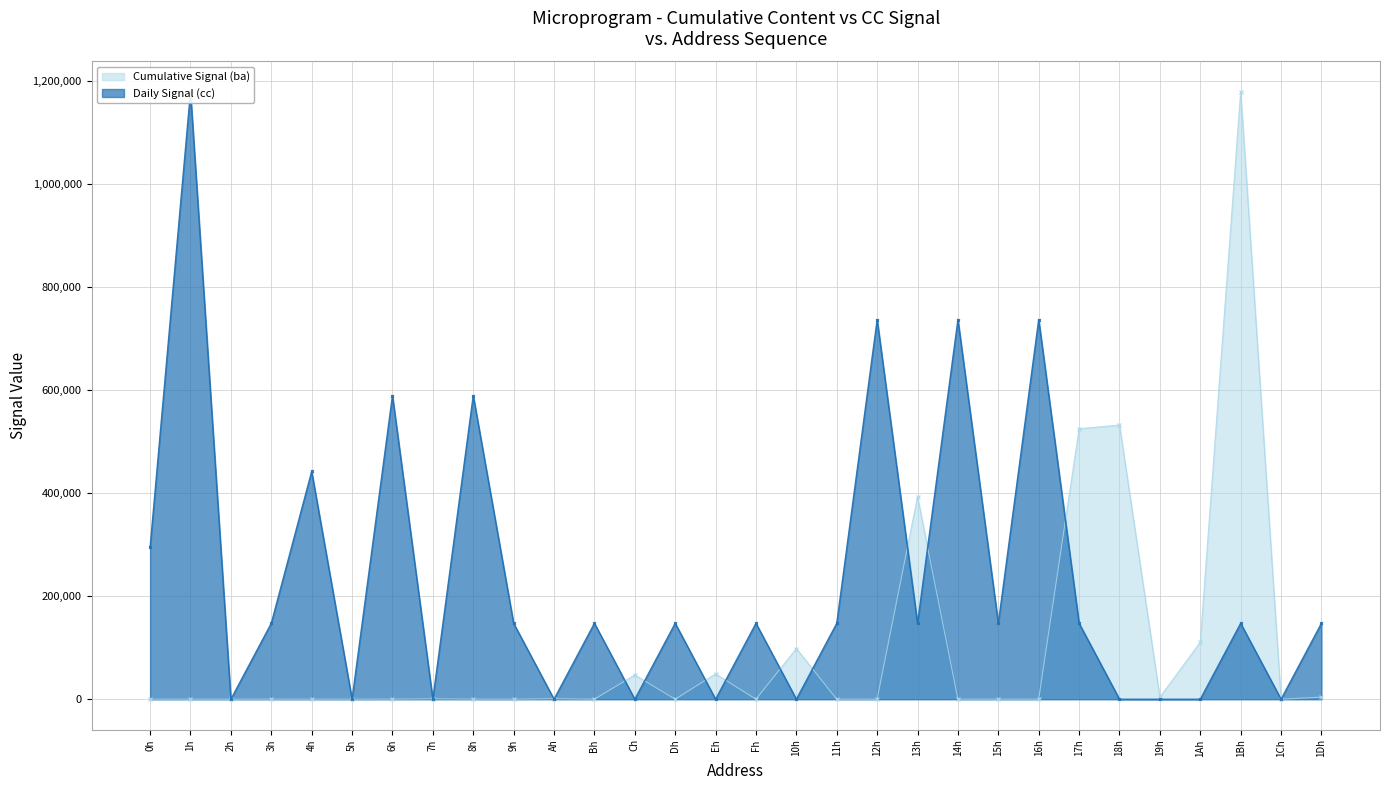

Which category has the highest value in the Cumulative Signal (ba) series?

1Bh